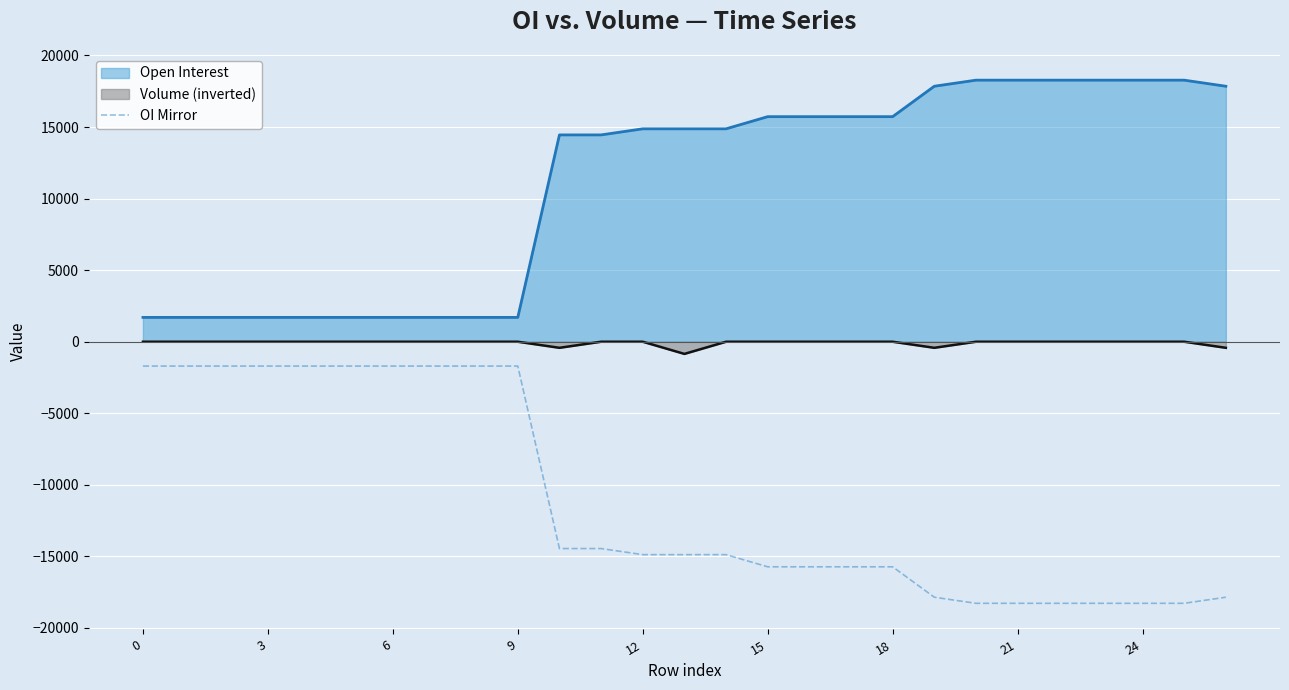

True or false: volume_line and oi mirror intersect in this chart.

False